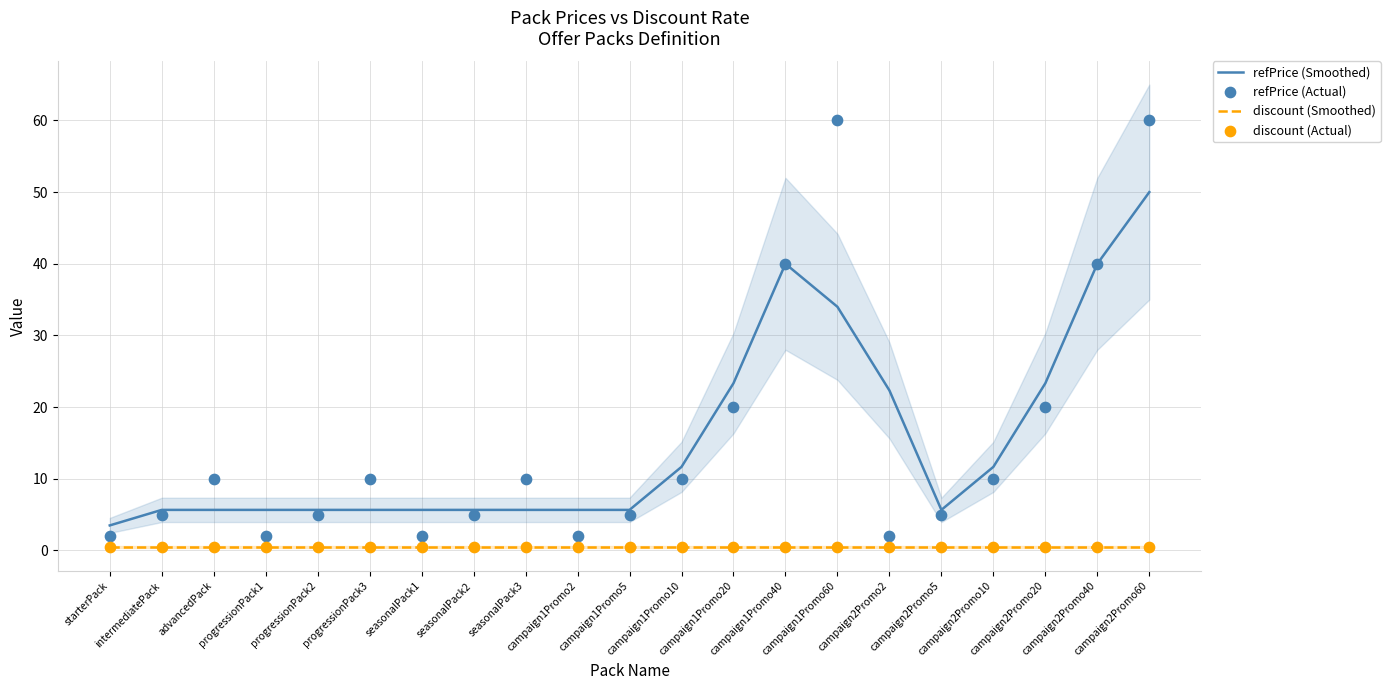

What are all the series names shown in the legend?

refPrice (Smoothed), discount (Smoothed), refPrice (Actual), discount (Actual)